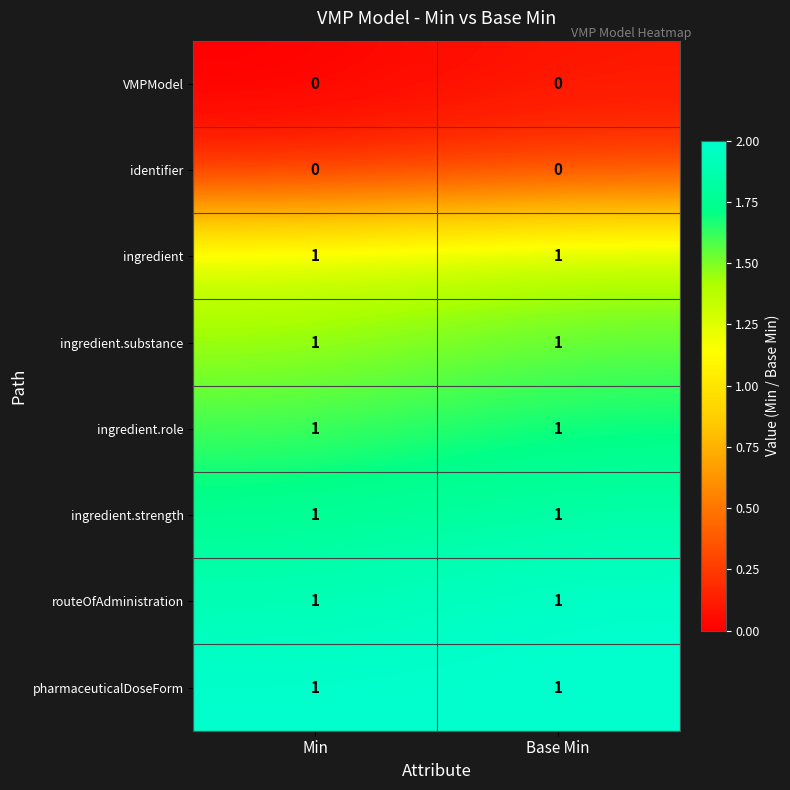

What is the total value across all series at Min?

6